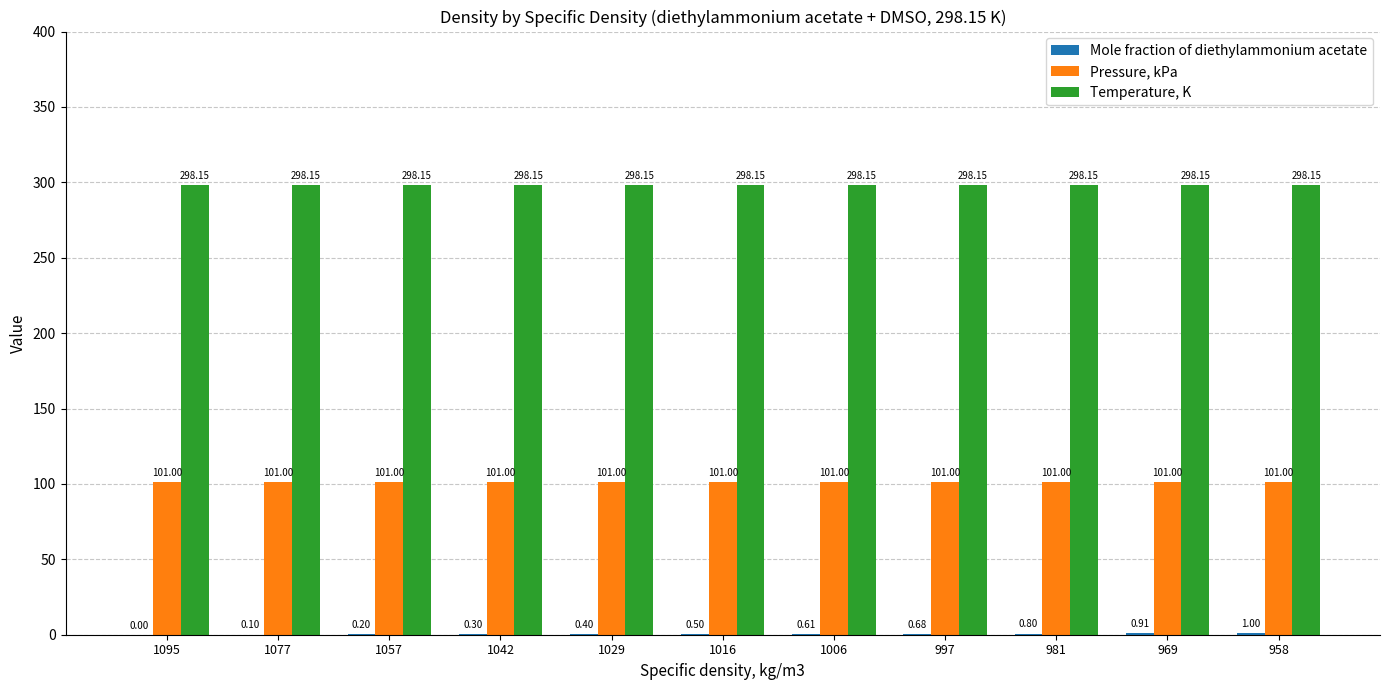

True or false: Temperature, K has a value of 439.0 at 1057.

False